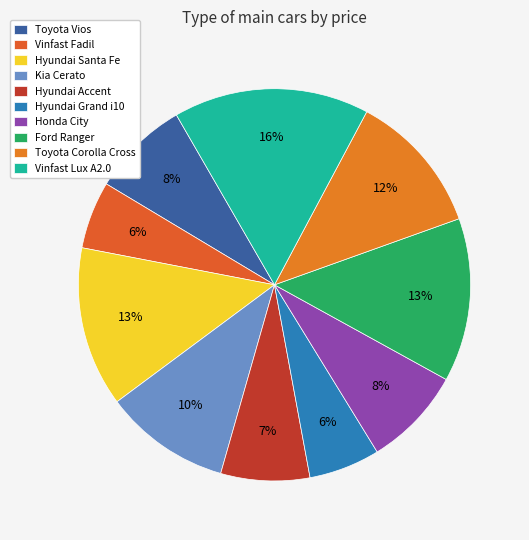

Which slice is the largest?

Vinfast Lux A2.0